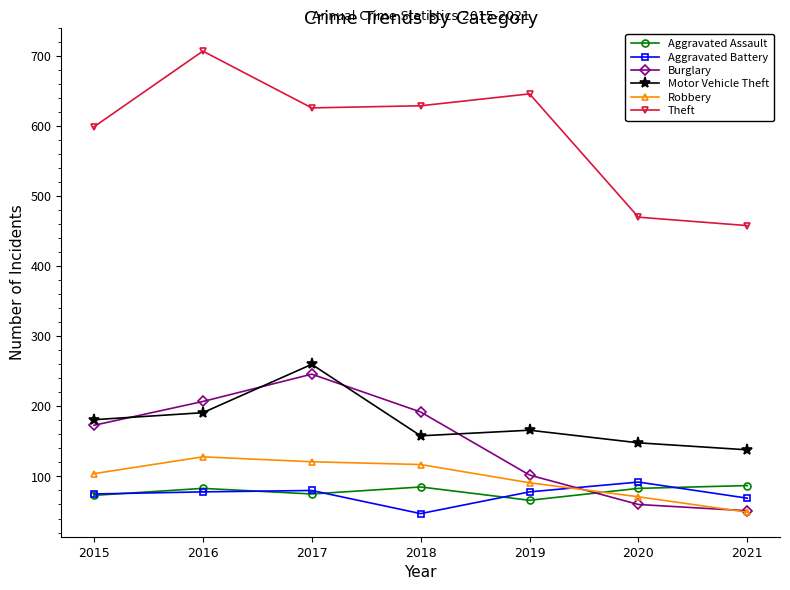

Where is the first local maximum for Burglary?

2017